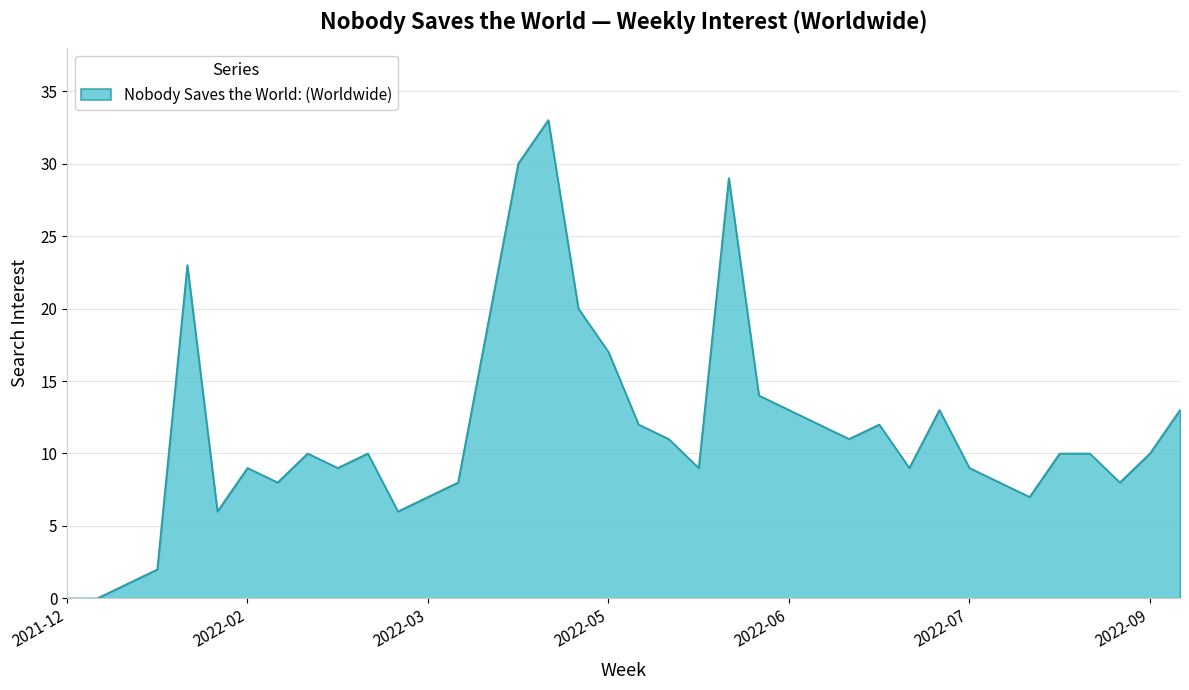

What is the maximum value shown in the chart?

33